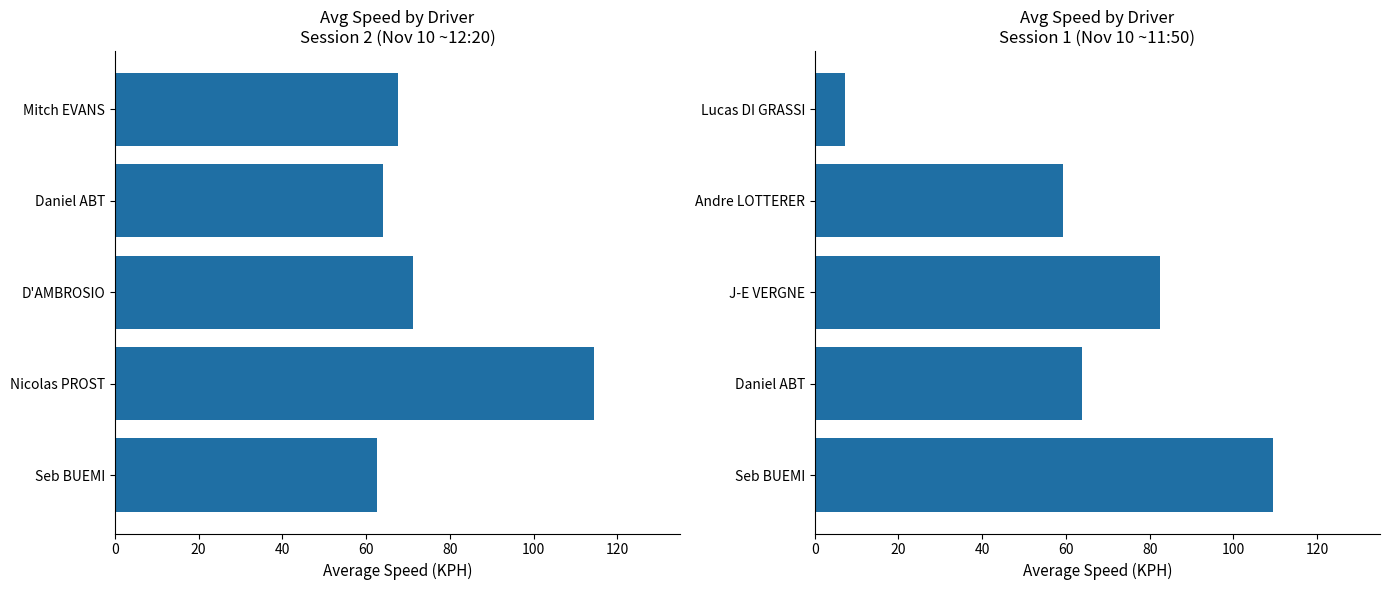

At 40, list the series in order from largest to smallest.

Avg KPH (Session 1), Avg KPH (Session 2)